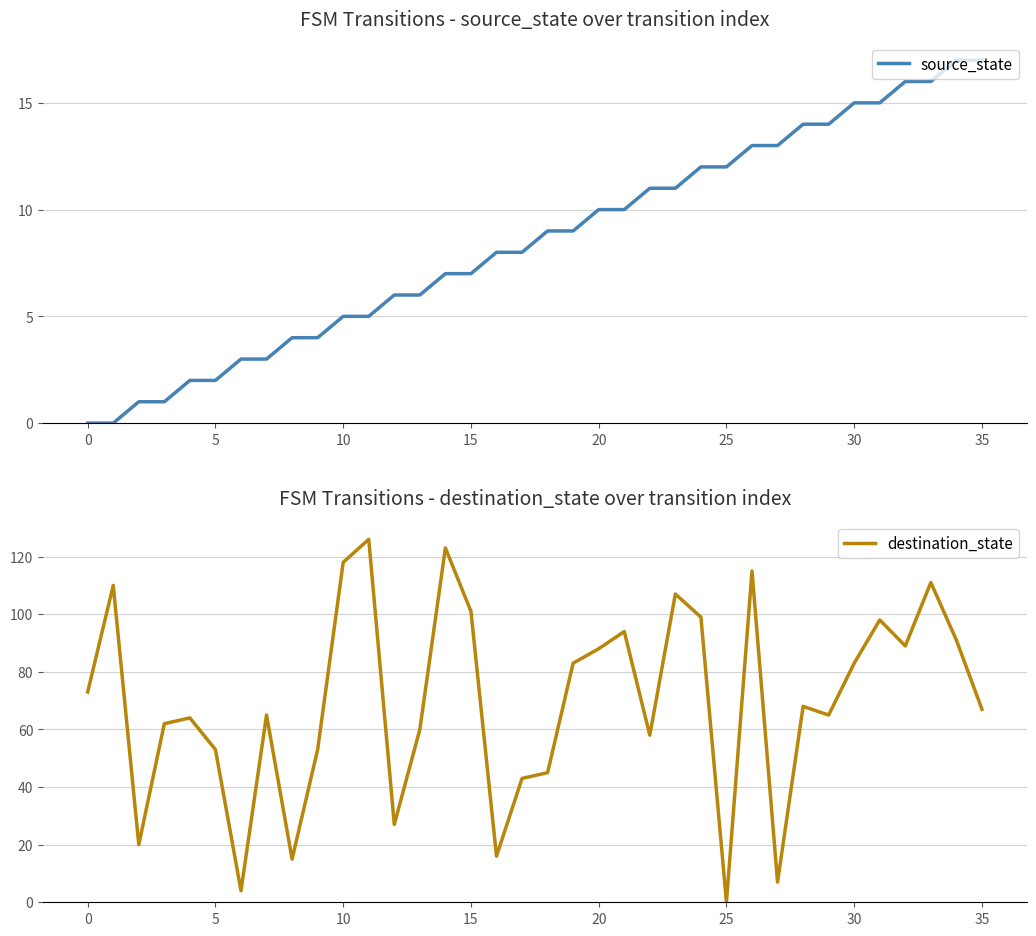

What is the label of the 11th point from the left?

10